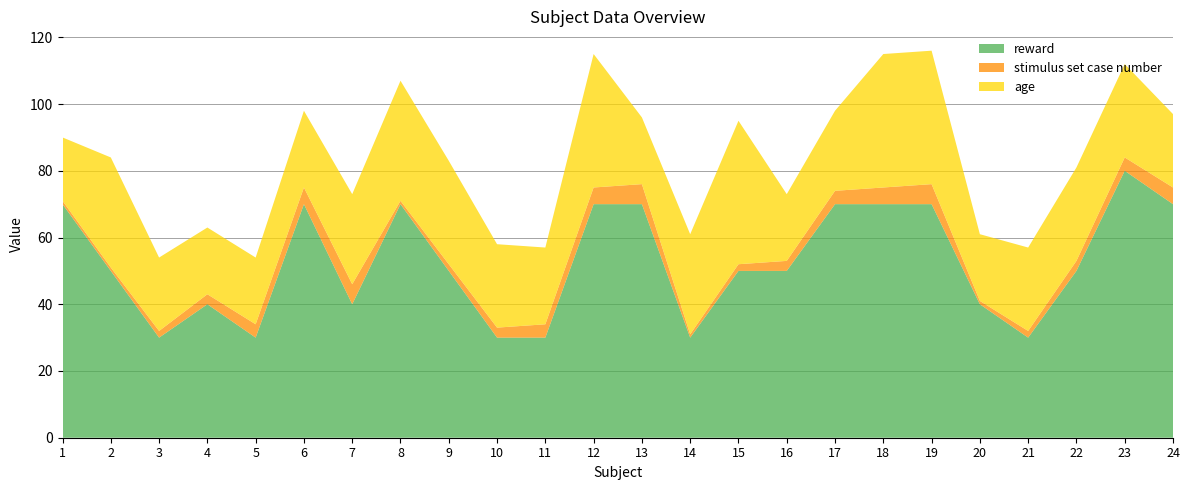

Reading left to right, list all the values displayed in this chart.

reward: 1=70	2=50	3=30	4=40	5=30	6=70	7=40	8=70	9=50	10=30	11=30	12=70	13=70	14=30	15=50	16=50	17=70	18=70	19=70	20=40	21=30	22=50	23=80	24=70
stimulus set case number: 1=1	2=1	3=2	4=3	5=4	6=5	7=6	8=1	9=2	10=3	11=4	12=5	13=6	14=1	15=2	16=3	17=4	18=5	19=6	20=1	21=2	22=3	23=4	24=5
age: 1=19	2=33	3=22	4=20	5=20	6=23	7=27	8=36	9=31	10=25	11=23	12=40	13=20	14=30	15=43	16=20	17=24	18=40	19=40	20=20	21=25	22=28	23=28	24=22